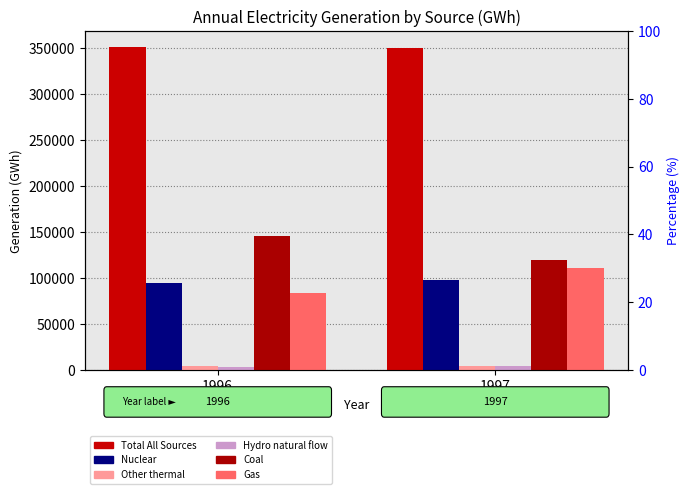

The value of Gas at 1996 is 132127.1. True or false?

False